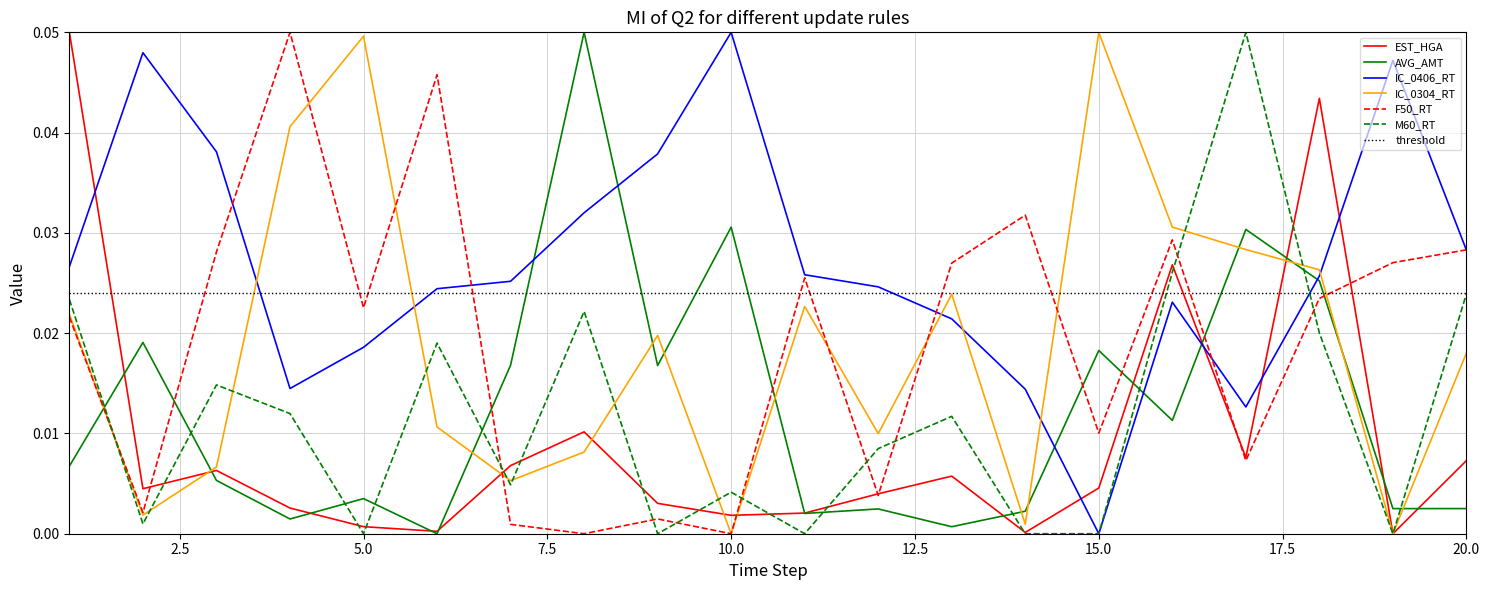

True or false: F50_RT and M60_RT cross at least once.

True